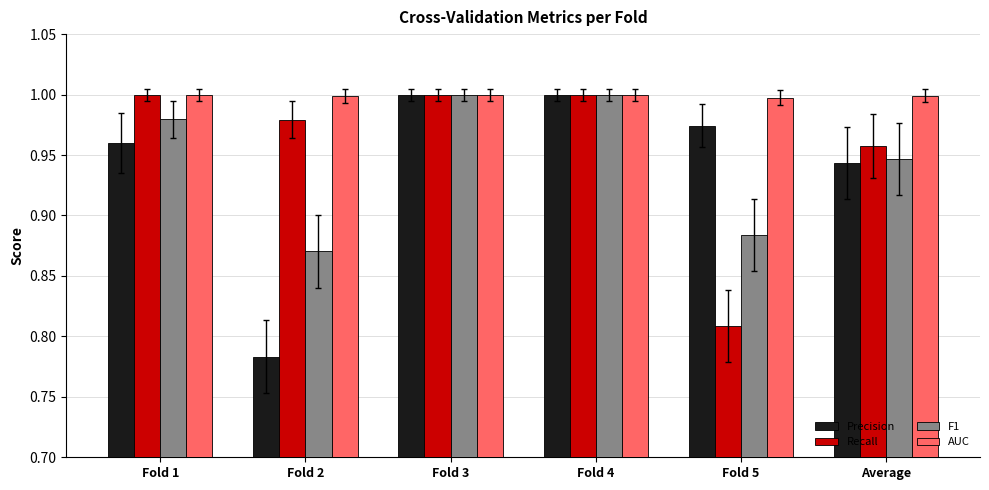

Count the Recall values in the range 0 to 1.

6